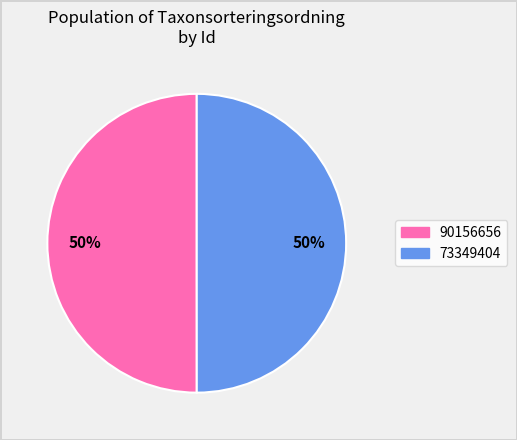

Approximately how many times larger is the value at 90156656 compared to 73349404?

1.0